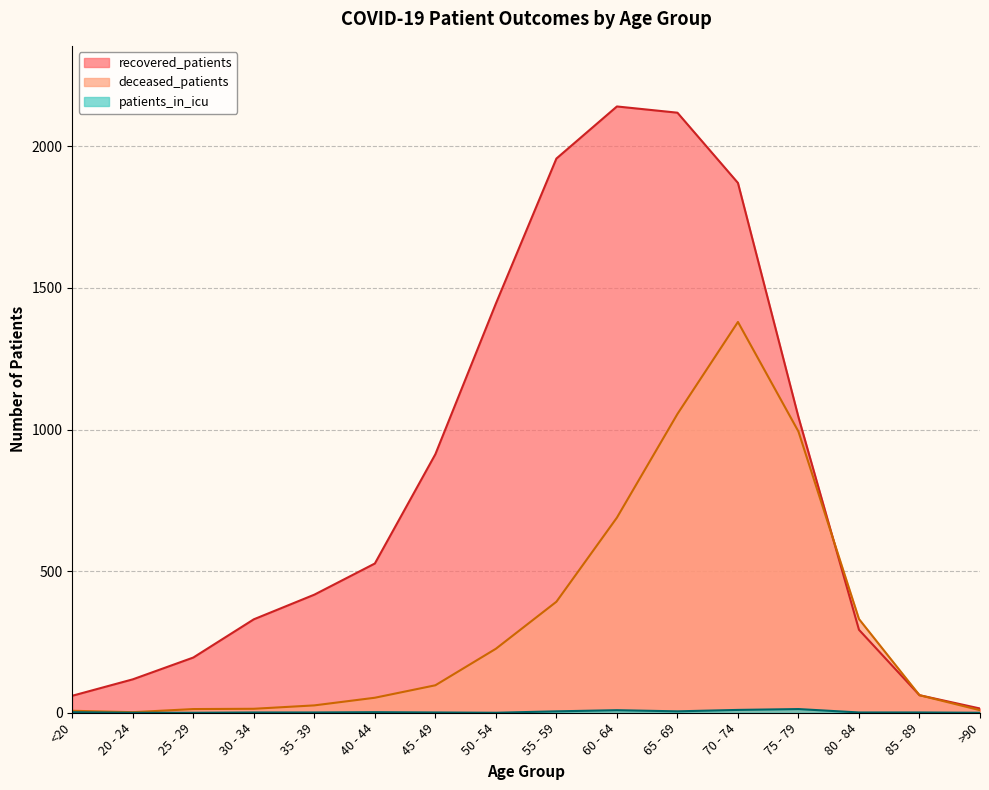

What is the difference between the maximum and minimum values in the recovered_patients series?

2126